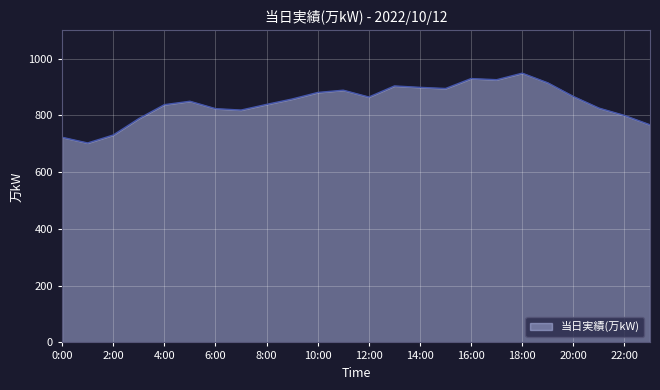

What is the greatest value displayed?

949